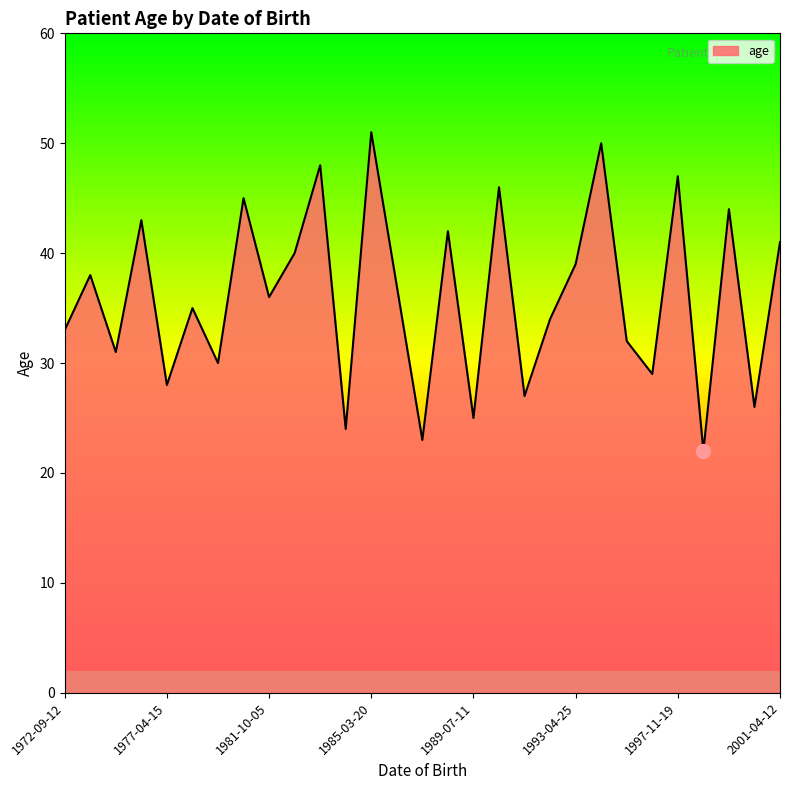

What is the minimum value shown in the chart?

22